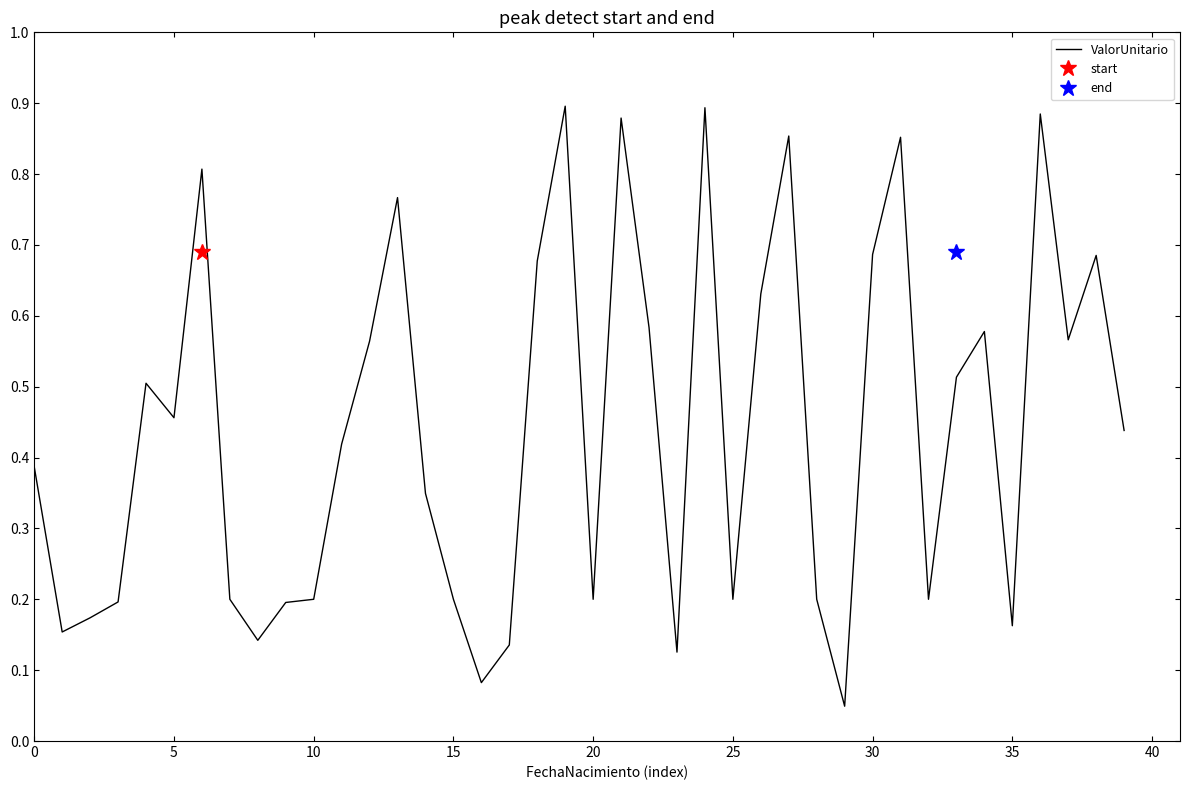

The ValorUnitario series shows 0.3 at 25. True or false?

False